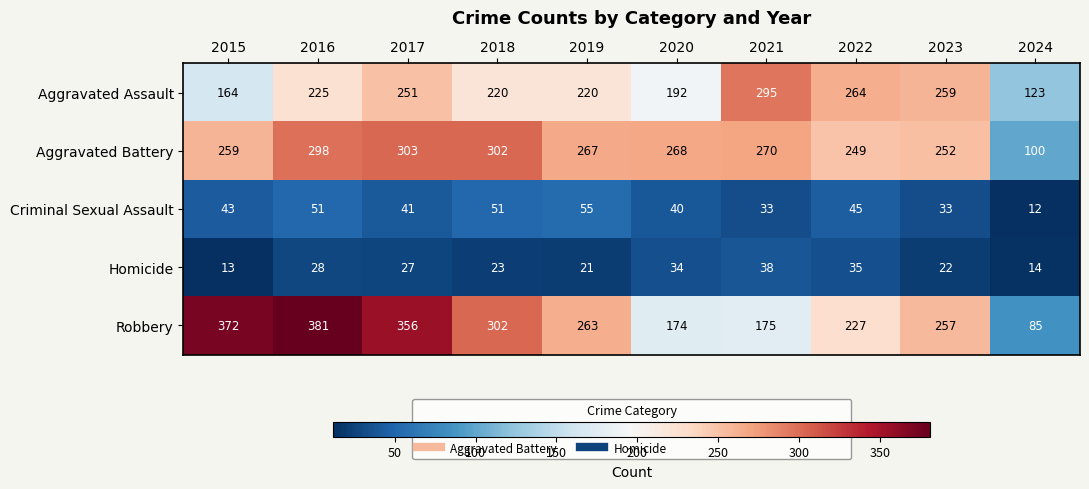

How many data points does each series have?

10